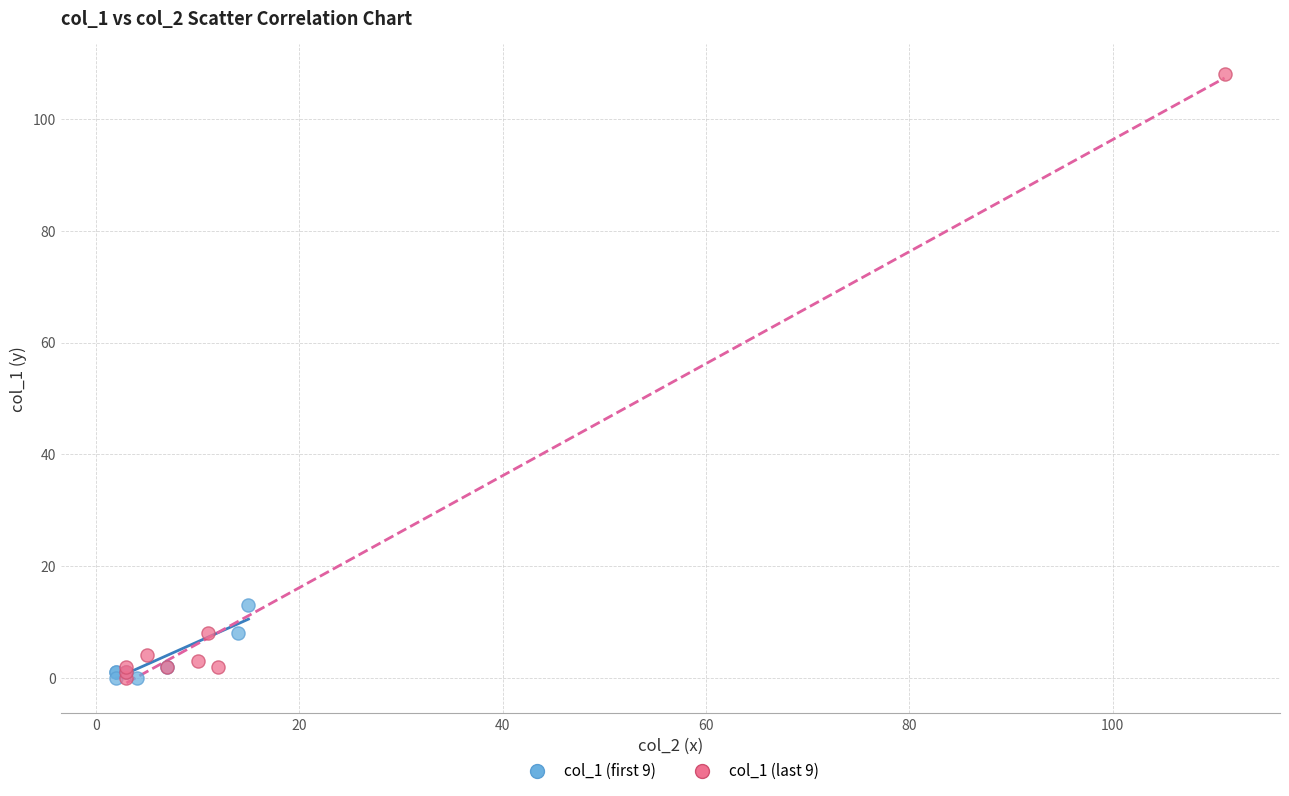

Which series has the largest Y range (max minus min)?

col_1 (last 9)